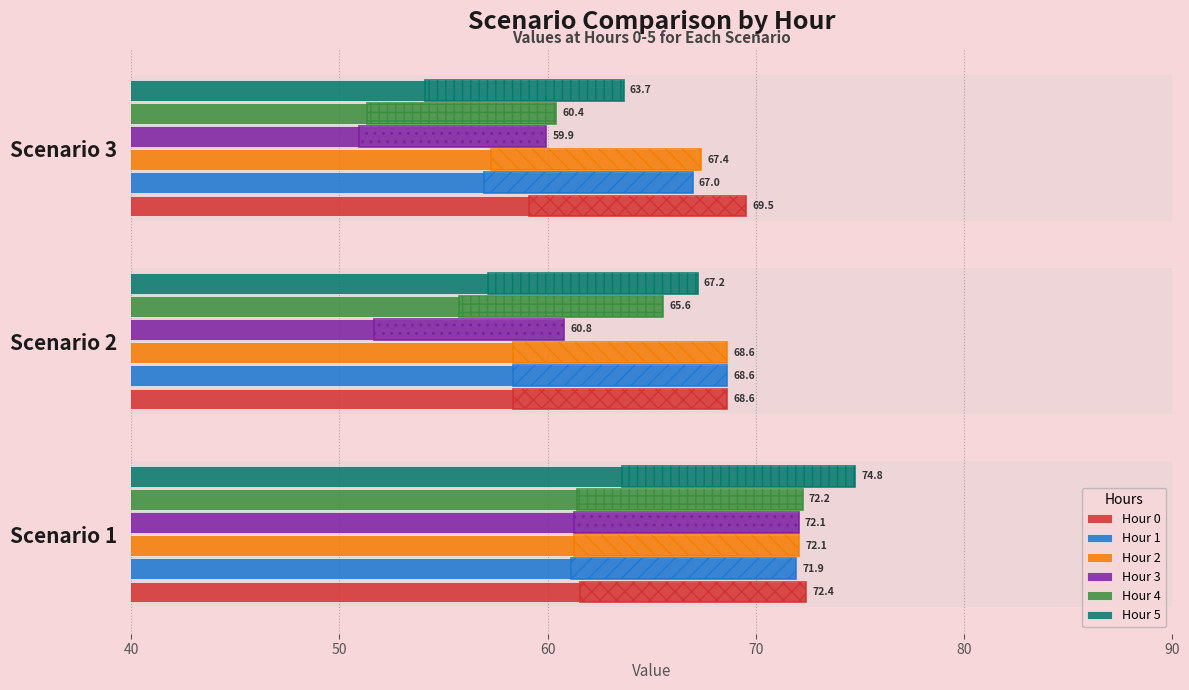

How many bars are there in total?

18